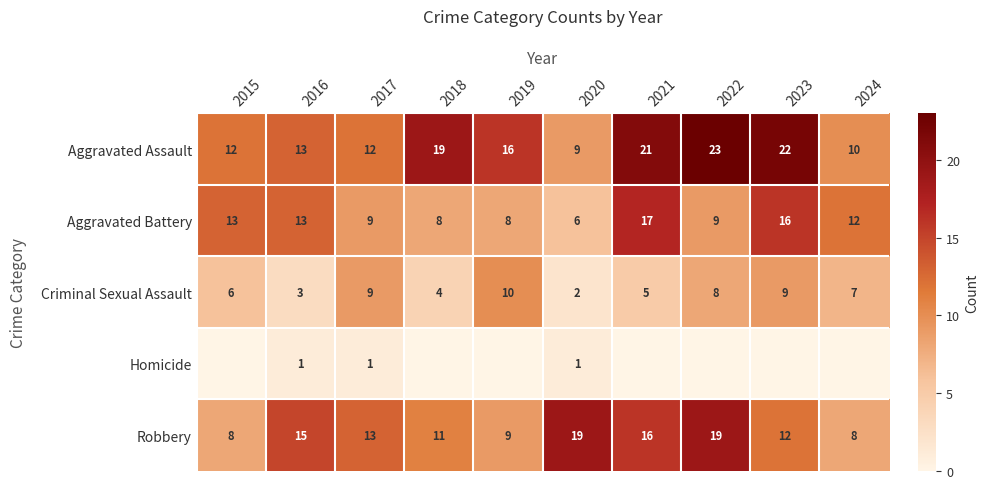

How many data points in Criminal Sexual Assault are less than 7?

5